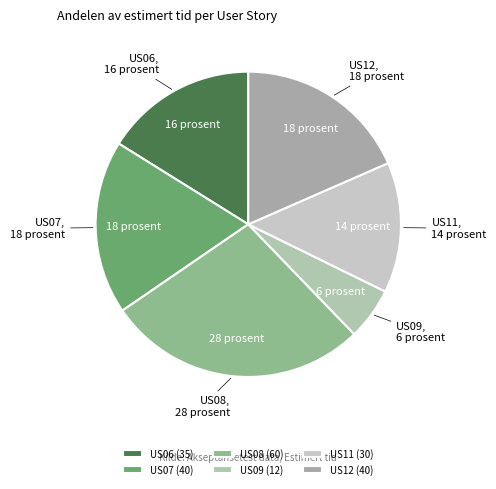

Is the sum of US11 and US06 greater than half?

No